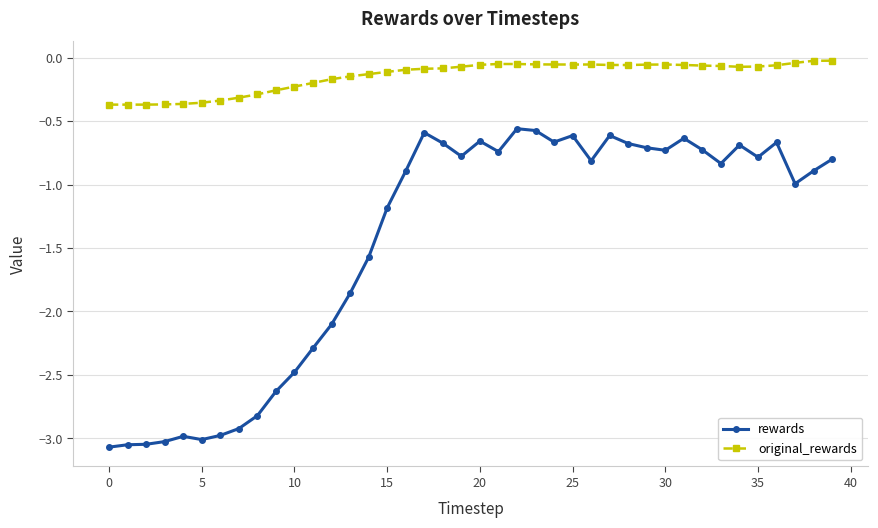

Count the number of data series in this chart.

2